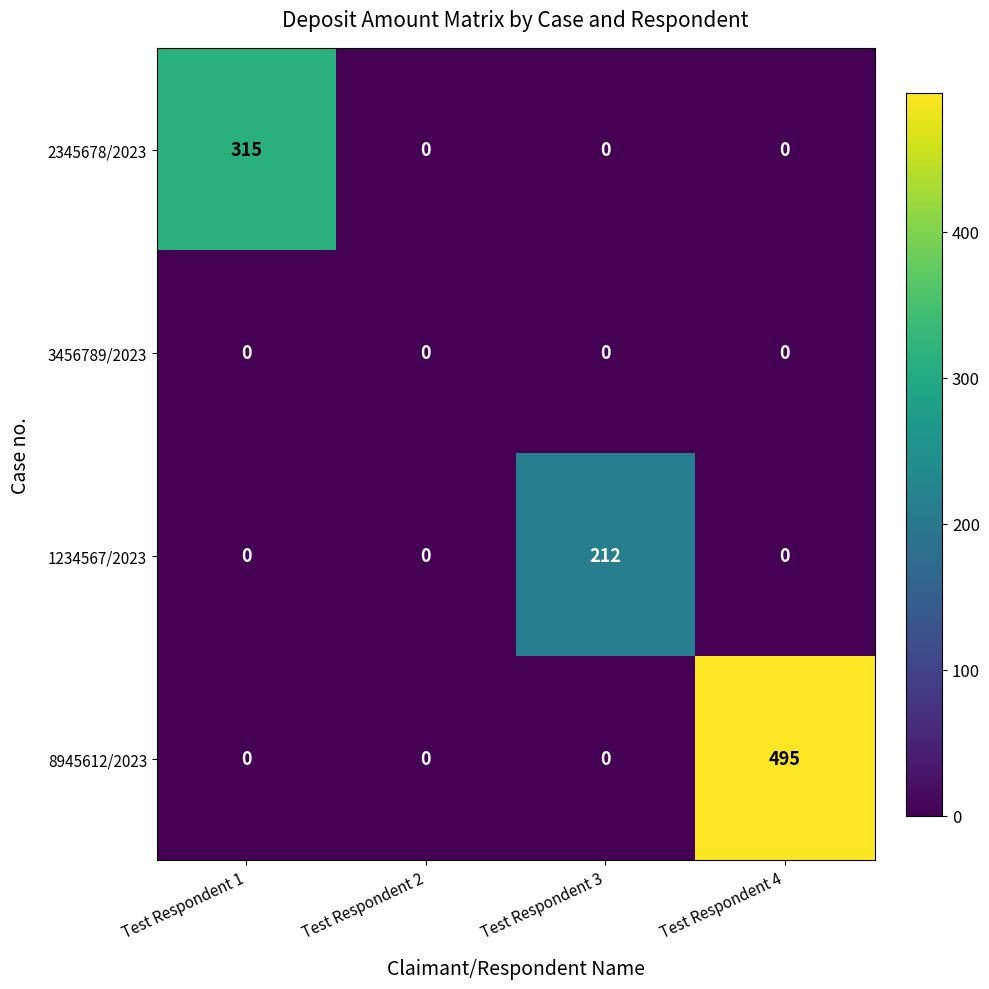

List the series in order of their peak value, lowest first.

3456789/2023, 1234567/2023, 2345678/2023, 8945612/2023